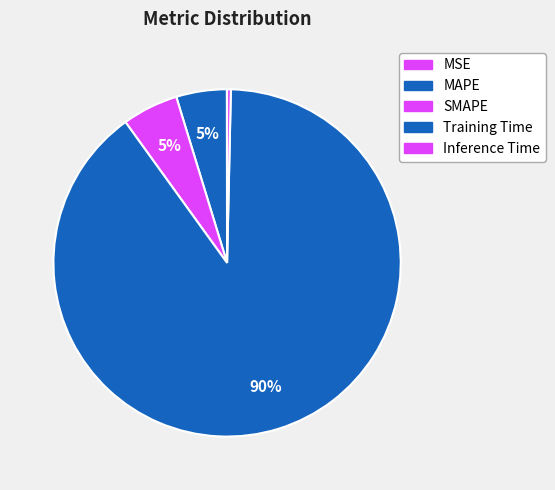

Is there a majority slice in this chart?

Yes